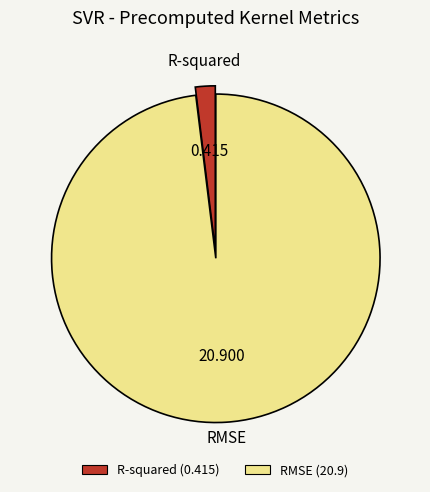

Rank the categories by value from highest to lowest.

RMSE, R-squared